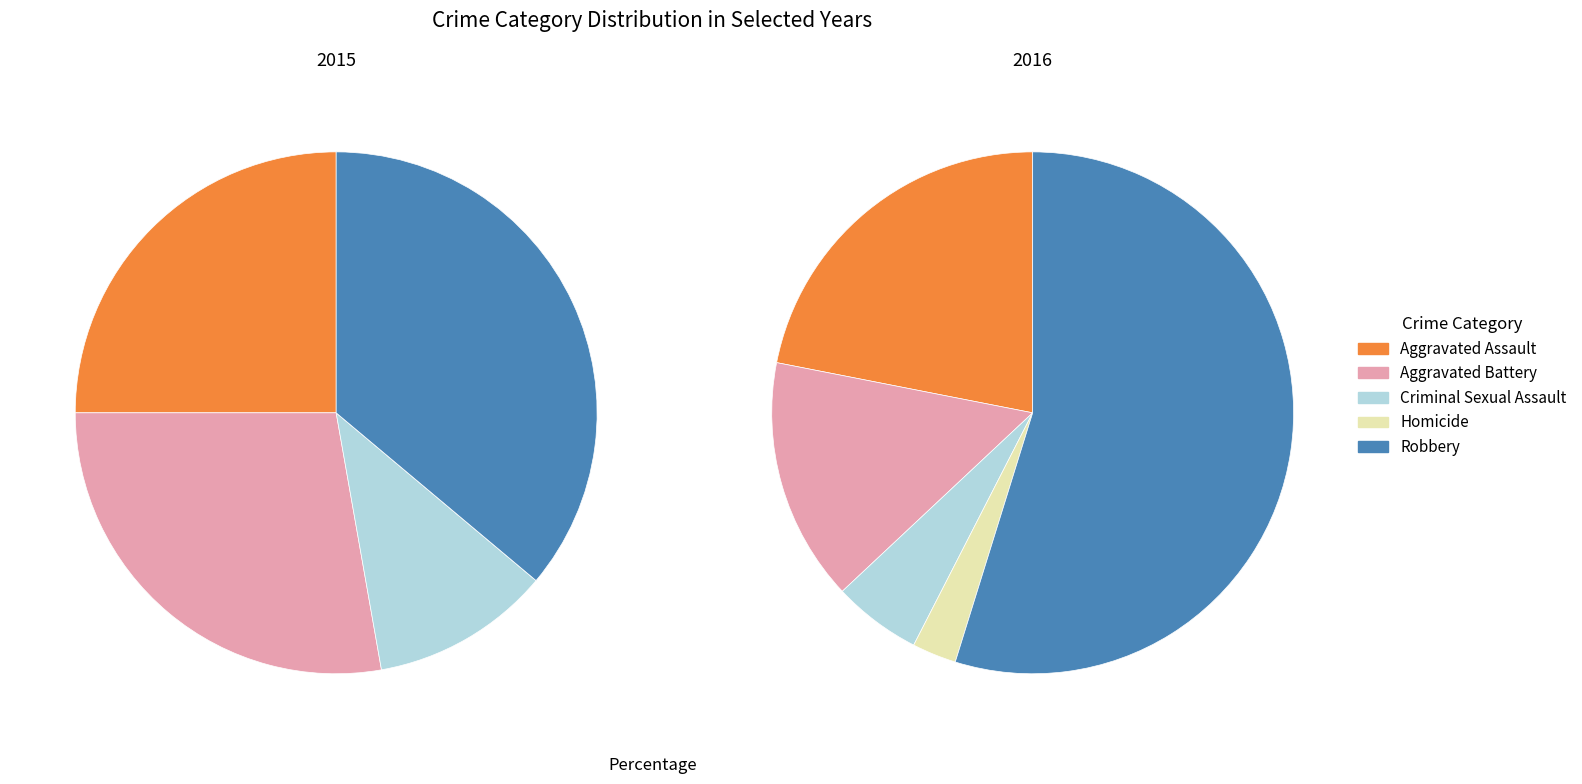

To the nearest percent, what is the average slice percentage?

20%